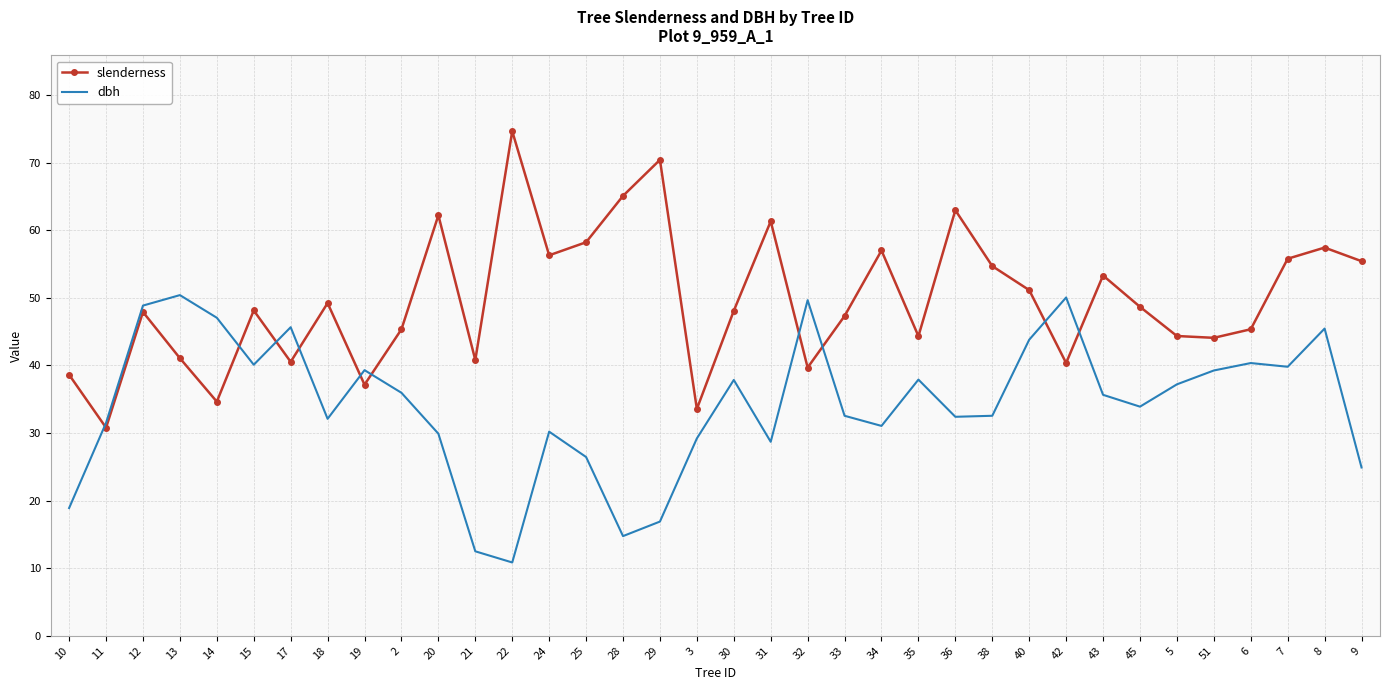

The dbh series shows 55.0 at 30. True or false?

False